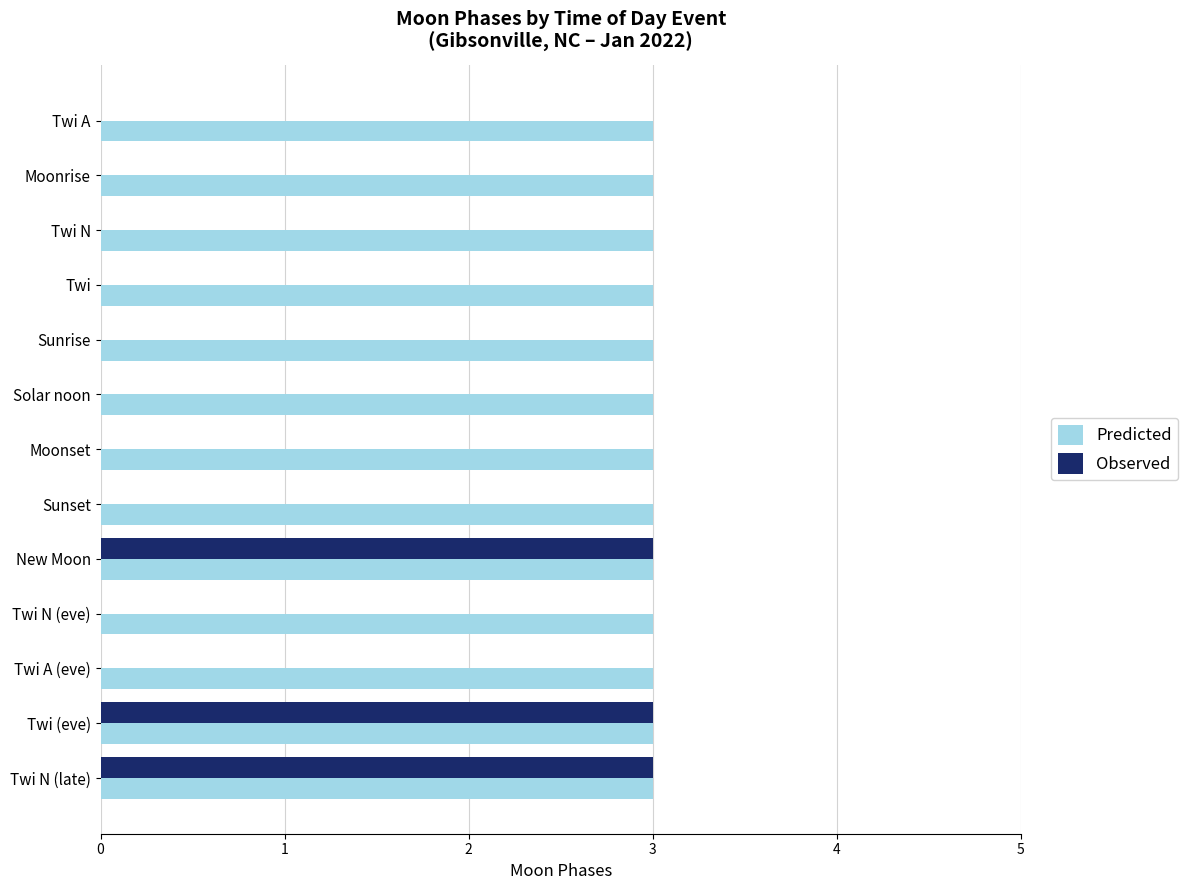

What is the sum of the Observed values at Twi N (late) and Moonset?

3